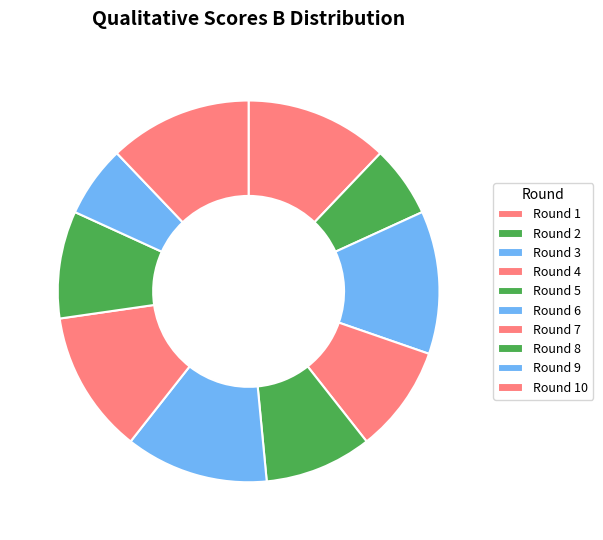

To the nearest percent, what portion does Round 4 represent?

9%